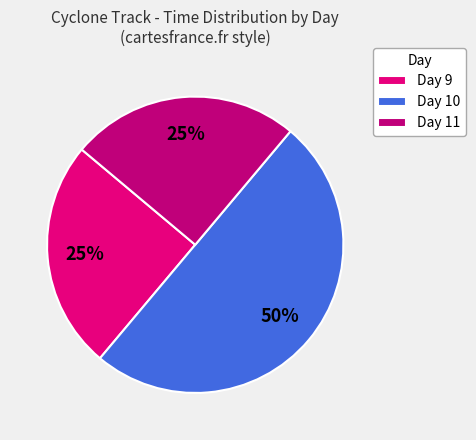

Combined, do Day 10 and Day 11 account for over 50%?

Yes